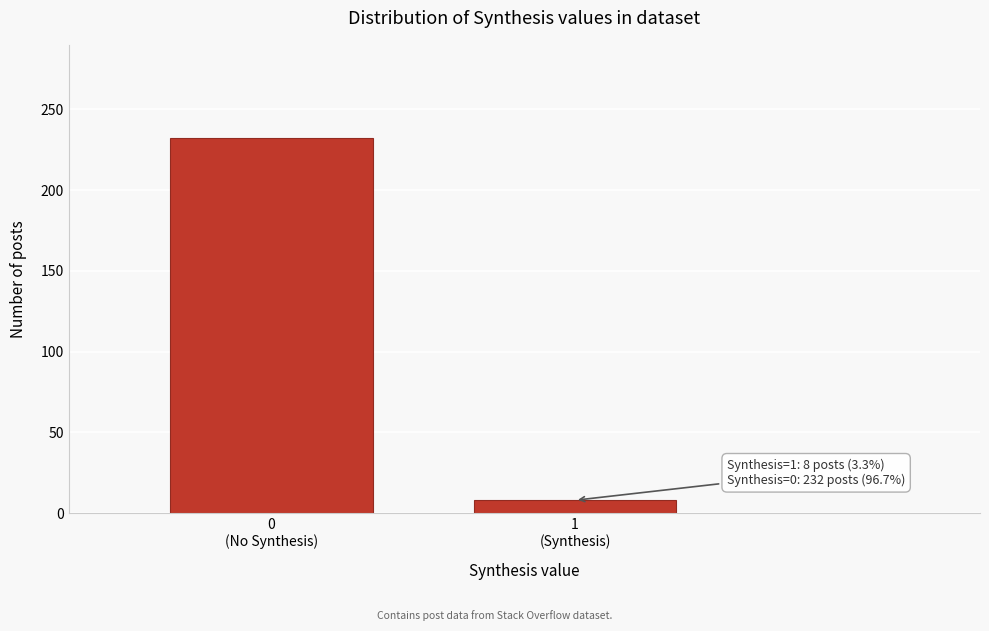

Reading left to right, list all the values displayed in this chart.

232	8